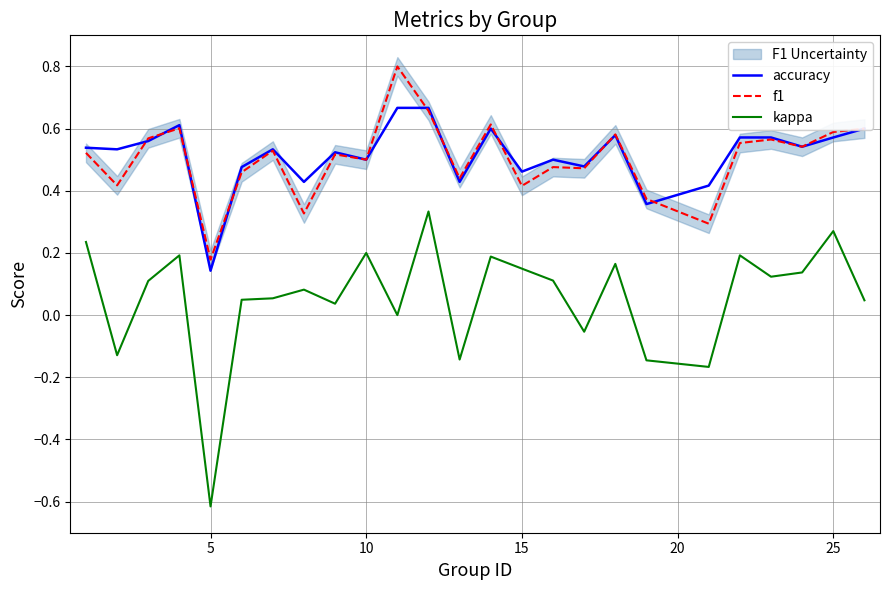

Which category has the lowest value in the accuracy series?

5